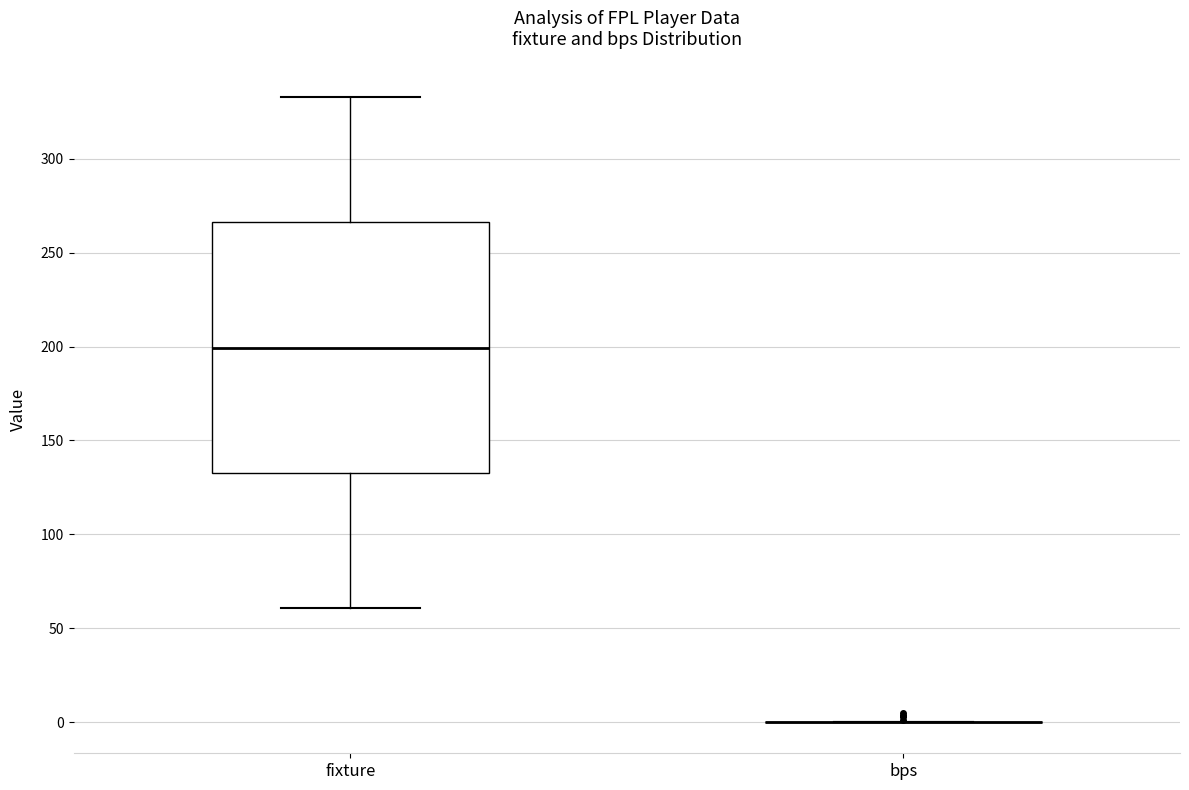

Which box is the tallest, from its lower edge to its upper edge?

fixture